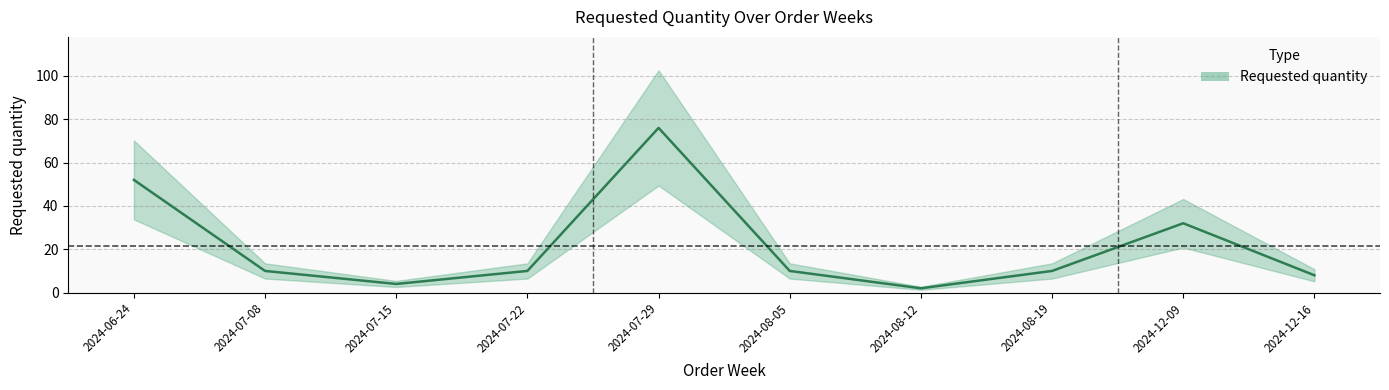

What is the label of the 7th point from the left?

2024-08-12